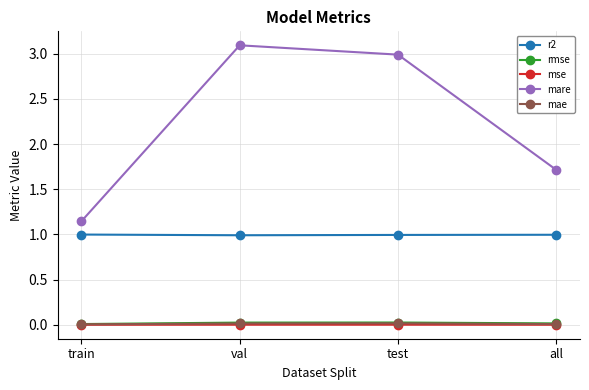

Which category has the highest value across all series?

val